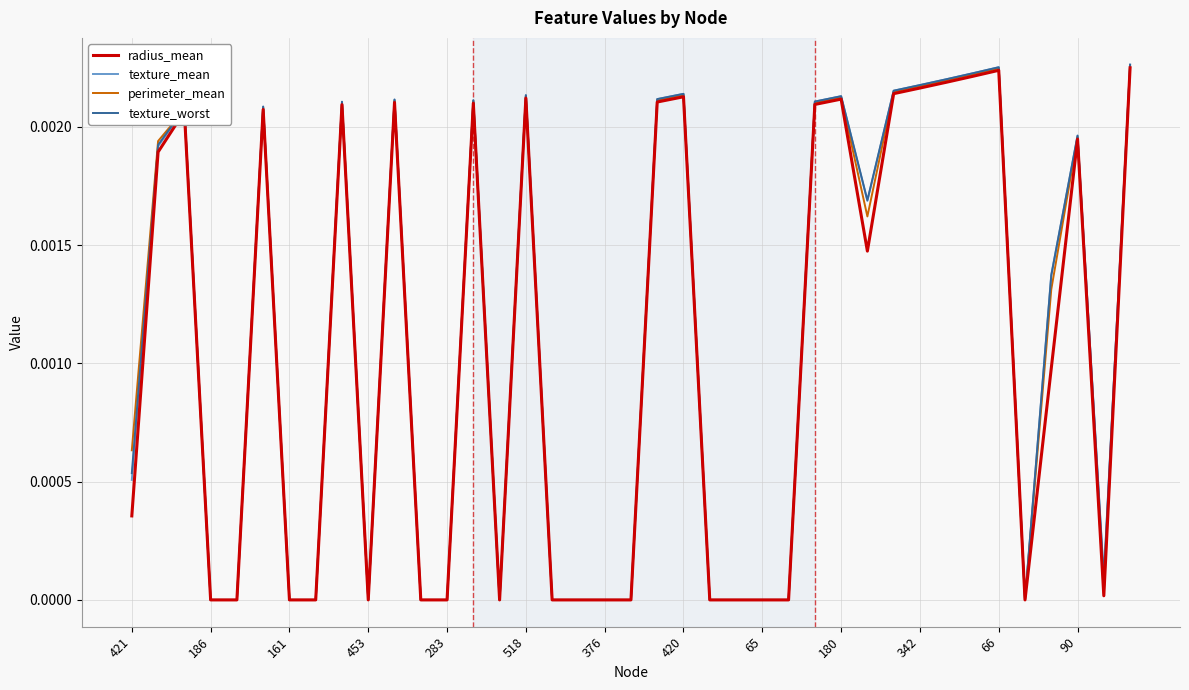

Which series has the widest spread of values?

texture_mean